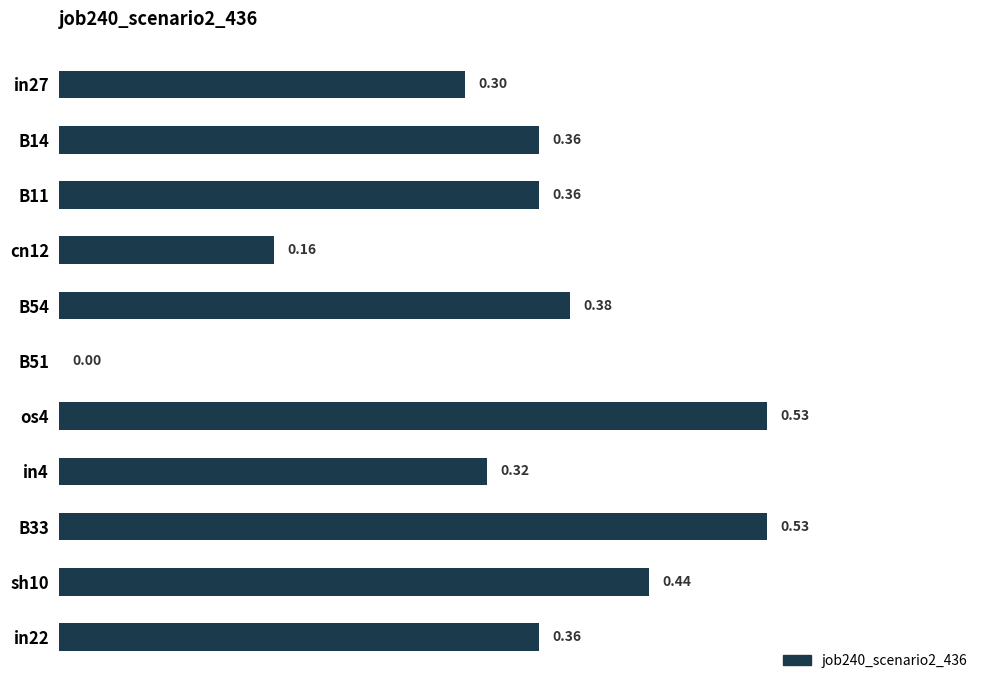

What is the sum of all values?

3.7